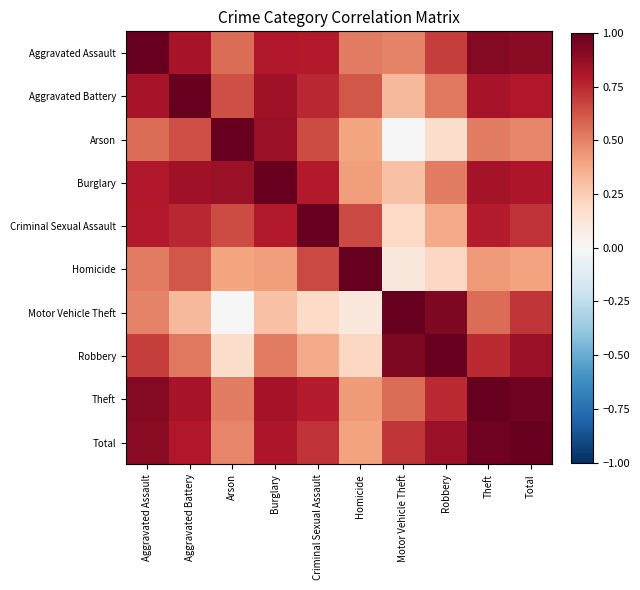

Reading right to left, what are all the values shown in this chart?

Aggravated Assault: Total=0.9	Theft=0.9	Robbery=0.7	Motor Vehicle Theft=0.5	Homicide=0.5	Criminal Sexual Assault=0.8	Burglary=0.8	Arson=0.6	Aggravated Battery=0.8	Aggravated Assault=1.0
Aggravated Battery: Total=0.8	Theft=0.8	Robbery=0.5	Motor Vehicle Theft=0.3	Homicide=0.6	Criminal Sexual Assault=0.8	Burglary=0.8	Arson=0.6	Aggravated Battery=1.0	Aggravated Assault=0.8
Arson: Total=0.5	Theft=0.5	Robbery=0.2	Motor Vehicle Theft=0.0	Homicide=0.4	Criminal Sexual Assault=0.7	Burglary=0.9	Arson=1.0	Aggravated Battery=0.6	Aggravated Assault=0.6
Burglary: Total=0.8	Theft=0.8	Robbery=0.5	Motor Vehicle Theft=0.3	Homicide=0.4	Criminal Sexual Assault=0.8	Burglary=1.0	Arson=0.9	Aggravated Battery=0.8	Aggravated Assault=0.8
Criminal Sexual Assault: Total=0.7	Theft=0.8	Robbery=0.4	Motor Vehicle Theft=0.2	Homicide=0.7	Criminal Sexual Assault=1.0	Burglary=0.8	Arson=0.7	Aggravated Battery=0.8	Aggravated Assault=0.8
Homicide: Total=0.4	Theft=0.4	Robbery=0.2	Motor Vehicle Theft=0.1	Homicide=1.0	Criminal Sexual Assault=0.7	Burglary=0.4	Arson=0.4	Aggravated Battery=0.6	Aggravated Assault=0.5
Motor Vehicle Theft: Total=0.7	Theft=0.6	Robbery=0.9	Motor Vehicle Theft=1.0	Homicide=0.1	Criminal Sexual Assault=0.2	Burglary=0.3	Arson=0.0	Aggravated Battery=0.3	Aggravated Assault=0.5
Robbery: Total=0.9	Theft=0.7	Robbery=1.0	Motor Vehicle Theft=0.9	Homicide=0.2	Criminal Sexual Assault=0.4	Burglary=0.5	Arson=0.2	Aggravated Battery=0.5	Aggravated Assault=0.7
Theft: Total=1.0	Theft=1.0	Robbery=0.7	Motor Vehicle Theft=0.6	Homicide=0.4	Criminal Sexual Assault=0.8	Burglary=0.8	Arson=0.5	Aggravated Battery=0.8	Aggravated Assault=0.9
Total: Total=1.0	Theft=1.0	Robbery=0.9	Motor Vehicle Theft=0.7	Homicide=0.4	Criminal Sexual Assault=0.7	Burglary=0.8	Arson=0.5	Aggravated Battery=0.8	Aggravated Assault=0.9